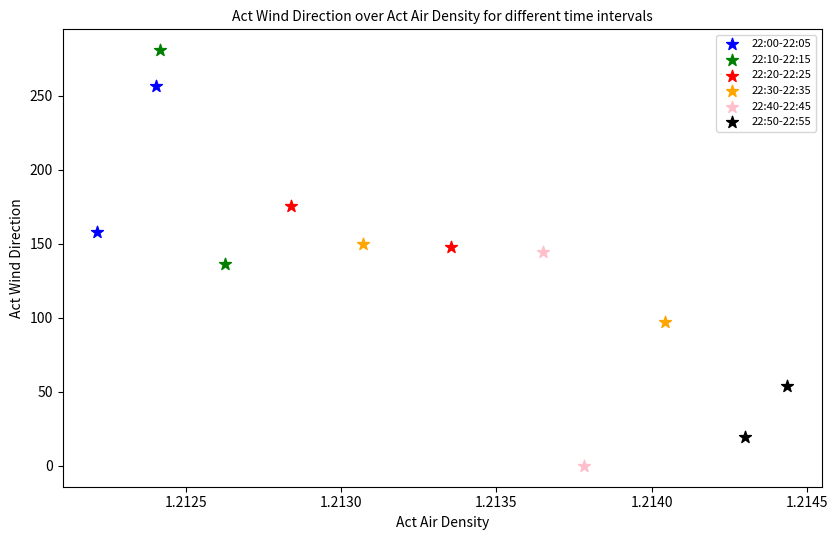

Which series contains the lowest Y value?

22:40-22:45